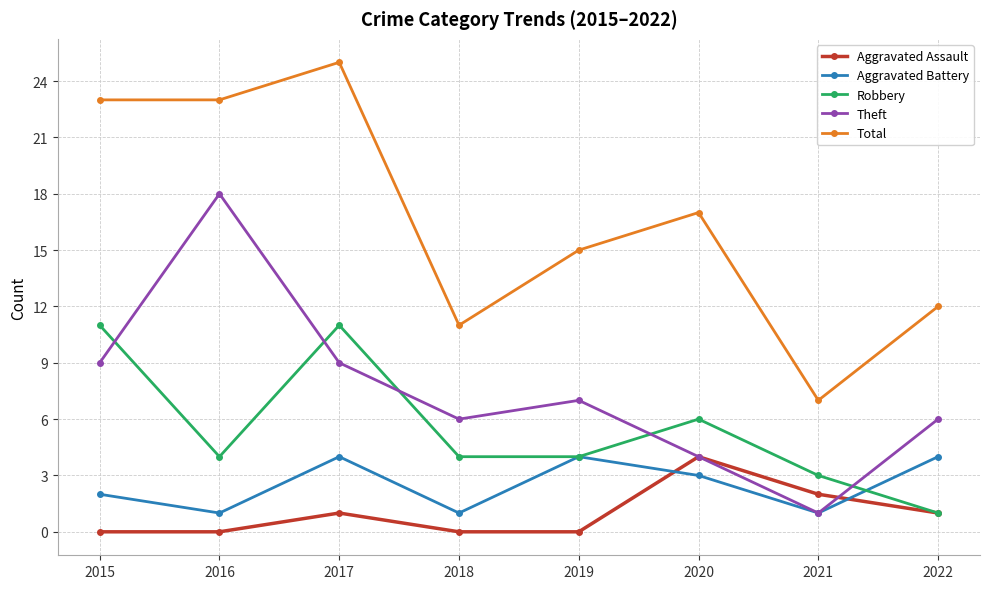

How many values in the Total series are below 17?

4